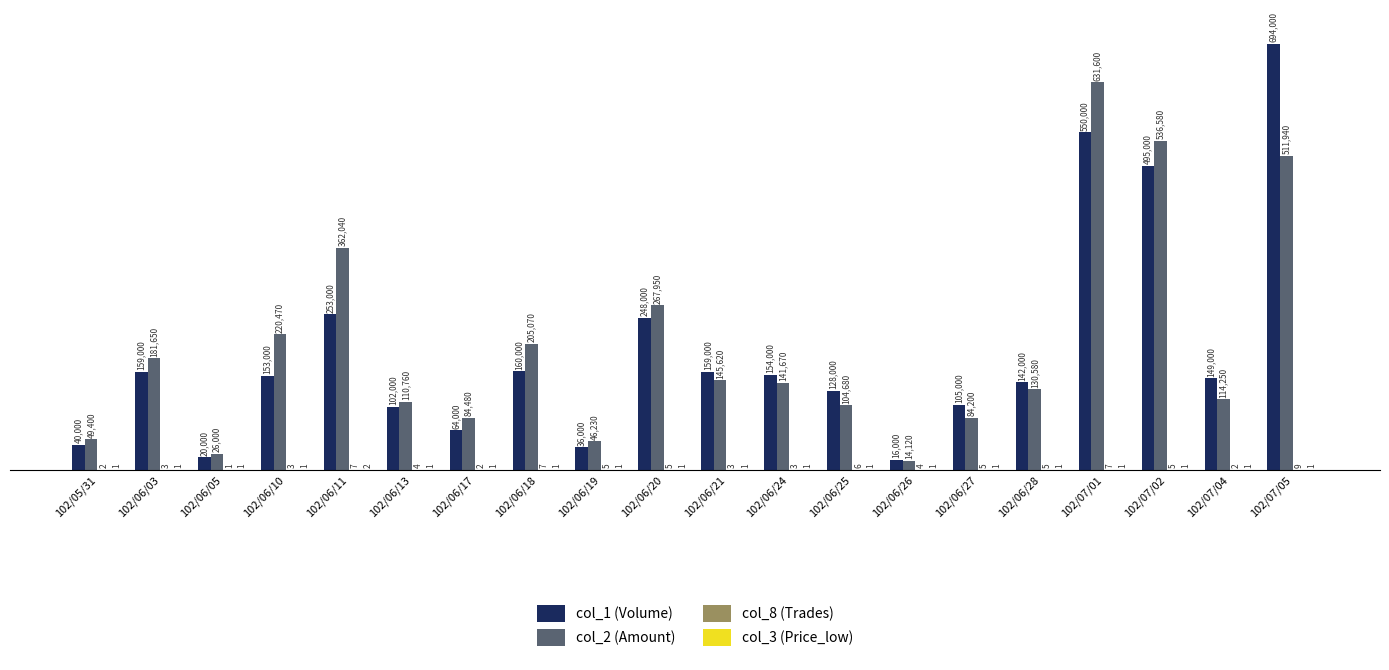

Which category has the highest value across all series?

102/07/05